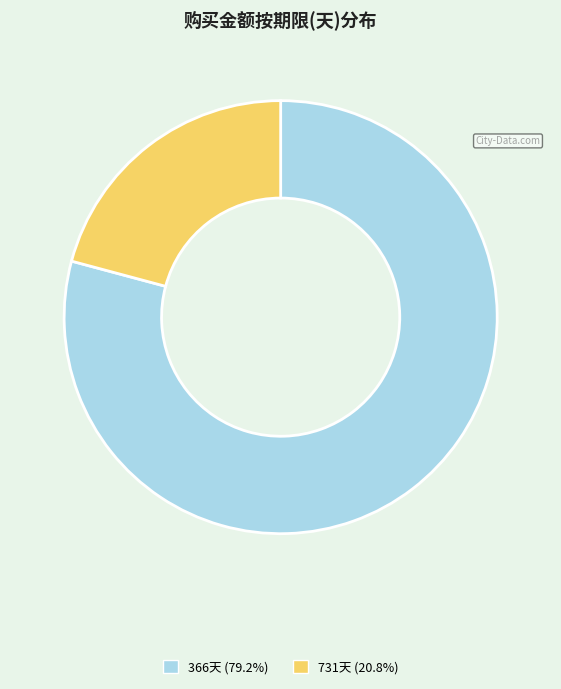

Is there a majority slice in this chart?

Yes